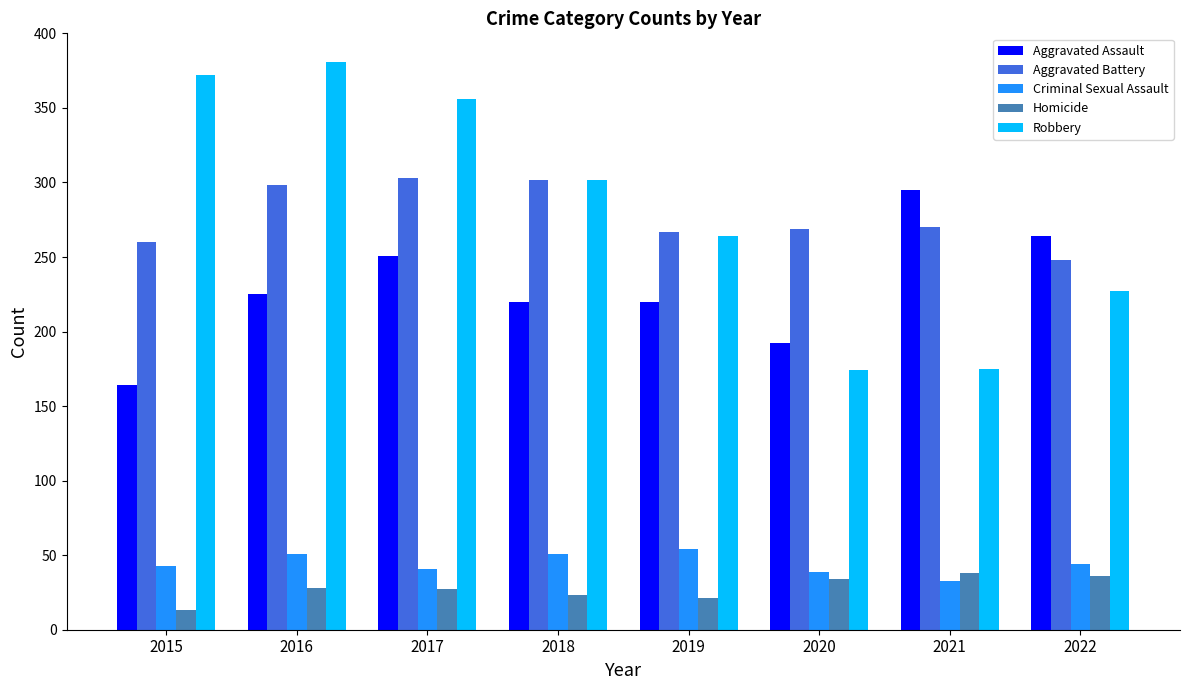

Read the Robbery value at 2021, to the nearest 10.

180